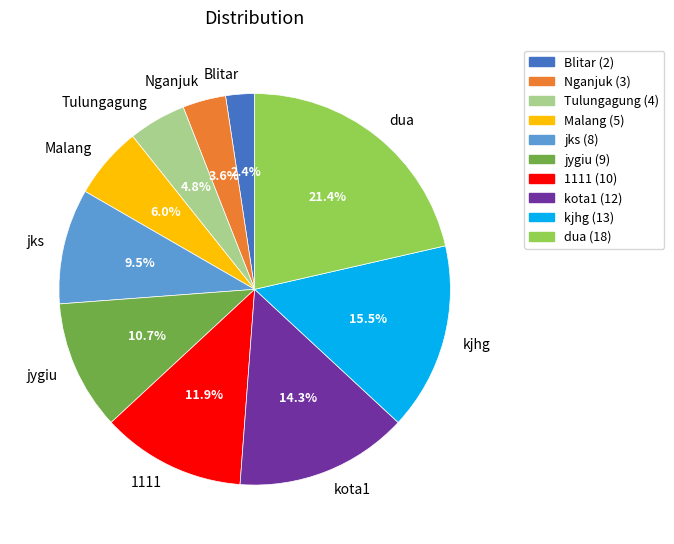

What percentage is the dua slice, to the nearest percent?

21%